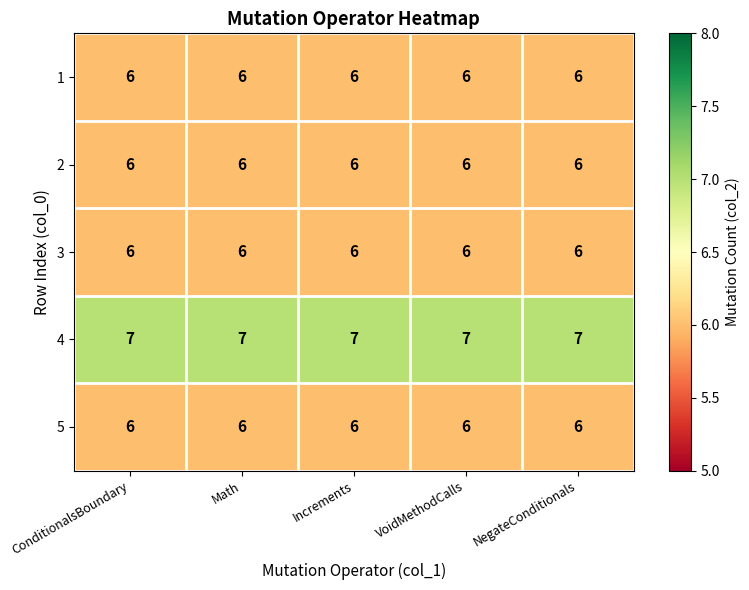

What is the minimum value shown in the chart?

6